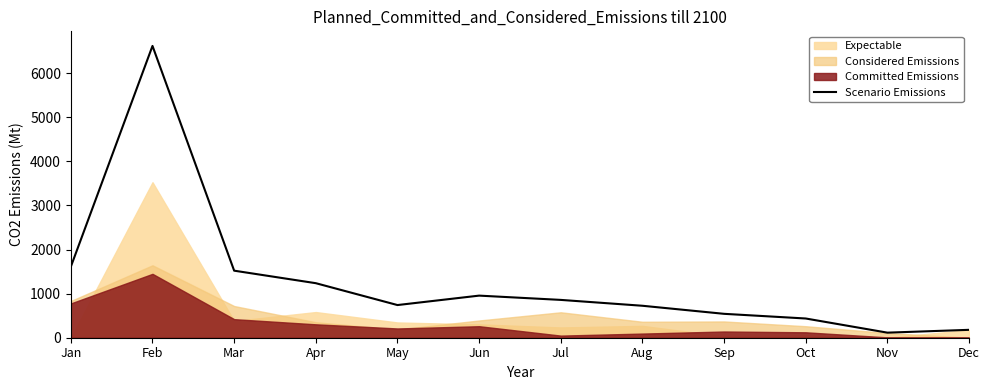

At which category does the data reach its first local valley?

May